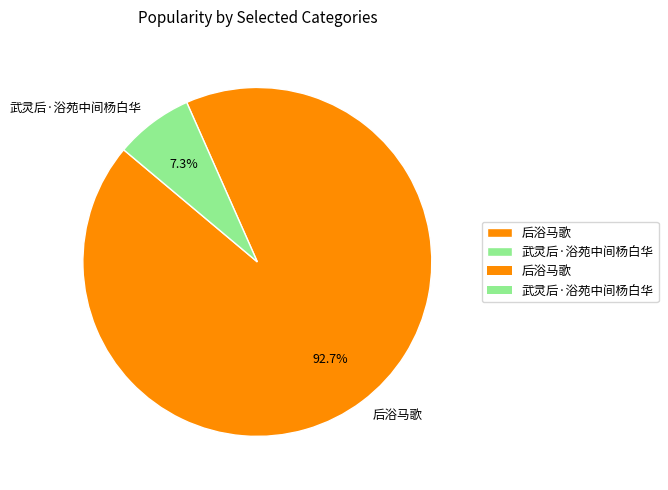

To the nearest percent, what is the difference between the 后浴马歌 and 武灵后·浴苑中间杨白华 slice percentages?

85%